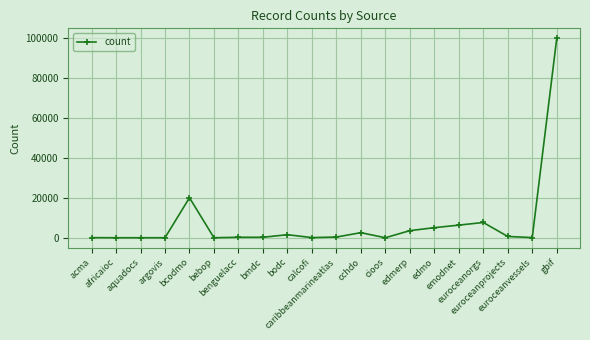

Is it true that the value at bodc is 1525?

True